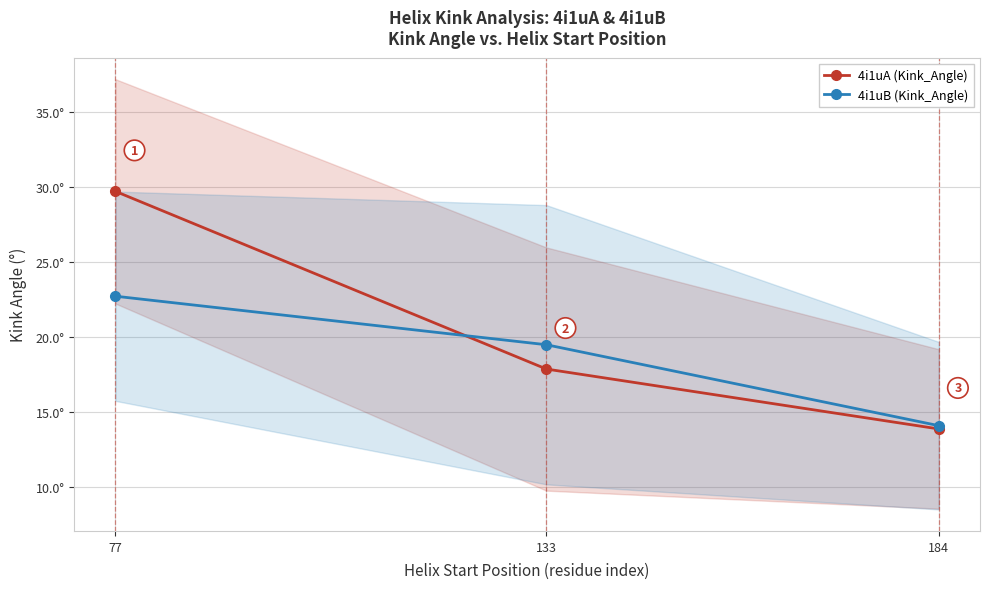

Does the chart have visible grid lines?

Yes